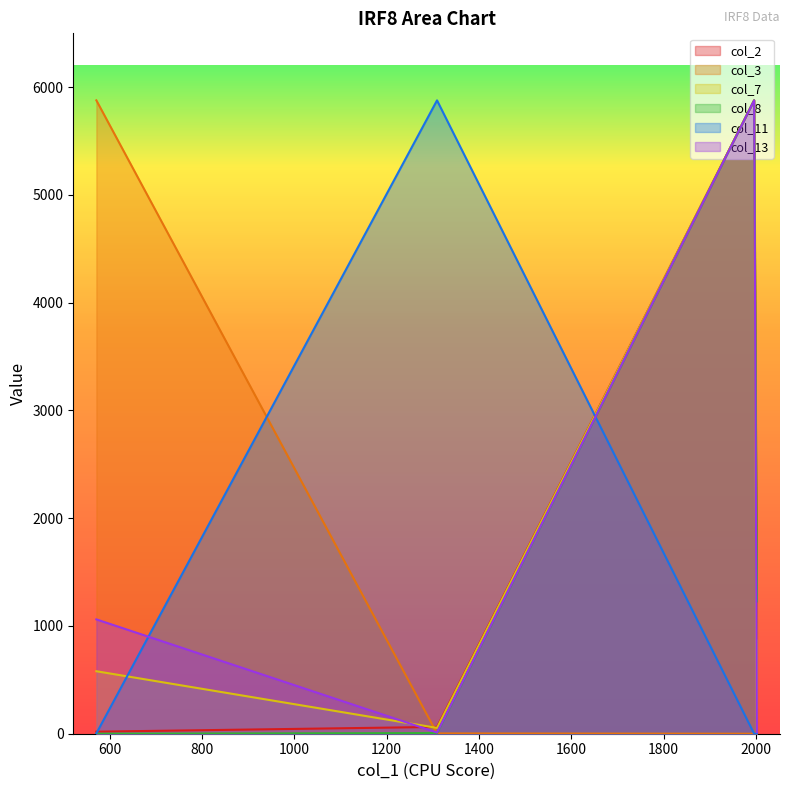

What is the greatest value displayed?

5878